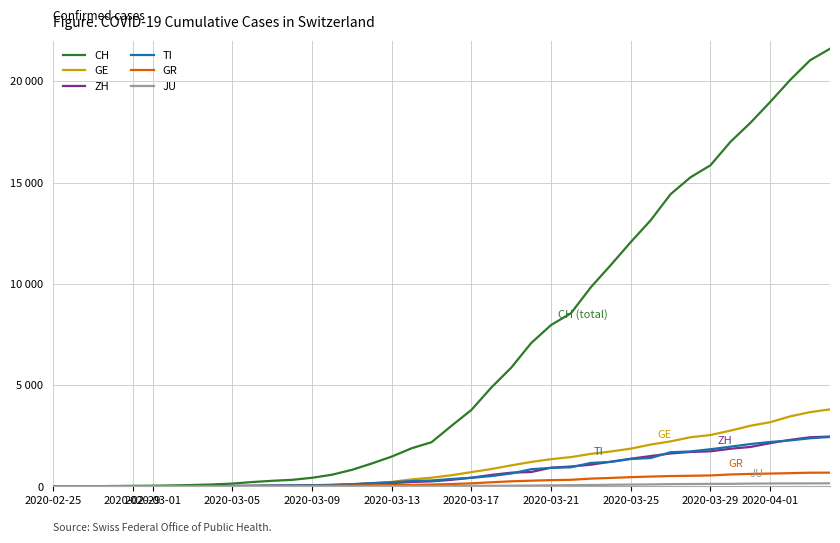

Which series has the widest spread of values?

CH